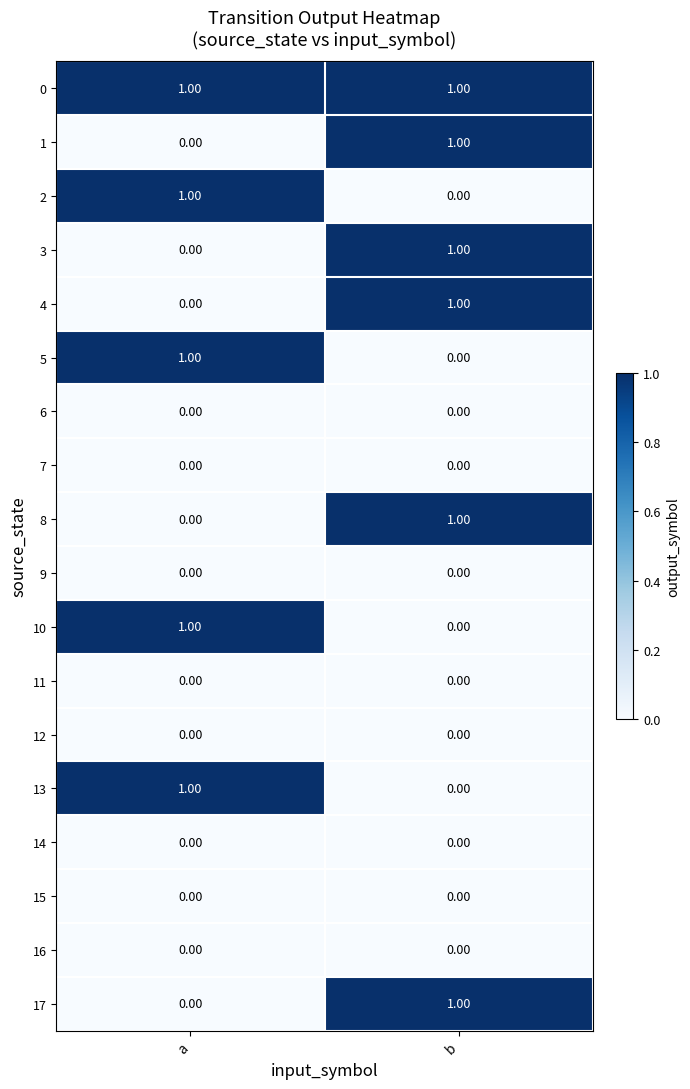

What is the total value across all series at b?

6